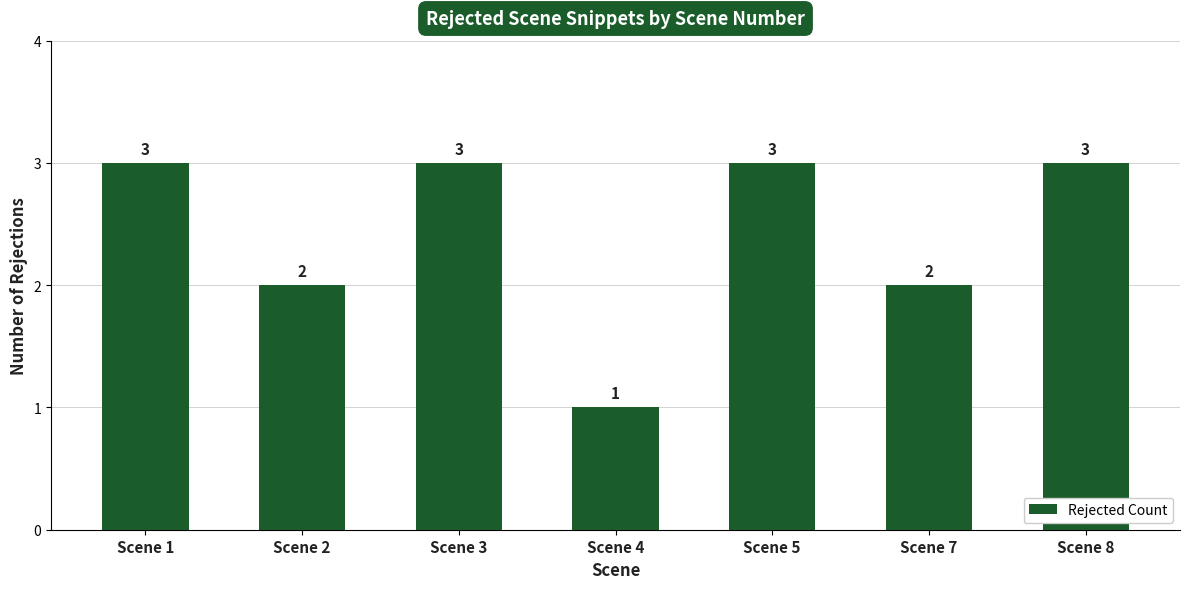

Is it true that the value at Scene 1 is 4?

False